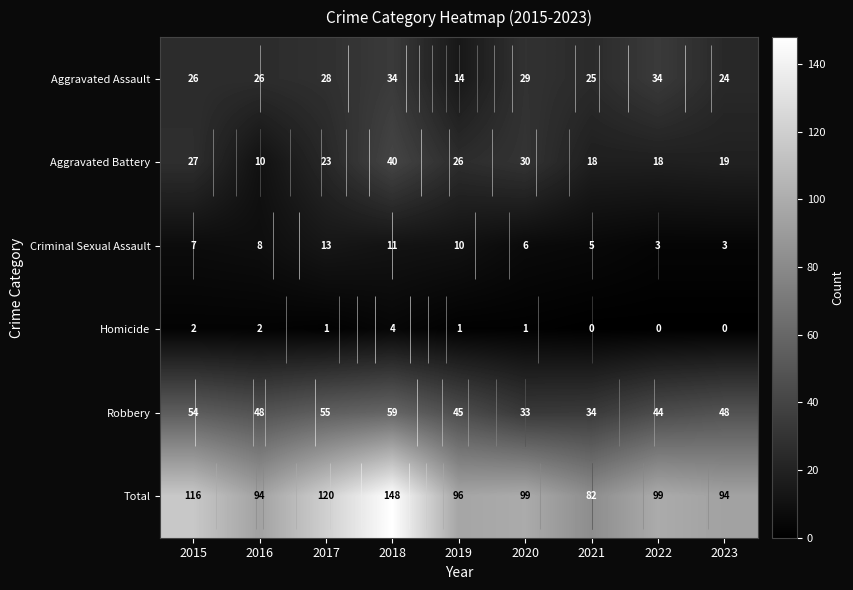

What is the sum of the Total values at 2020 and 2023?

193